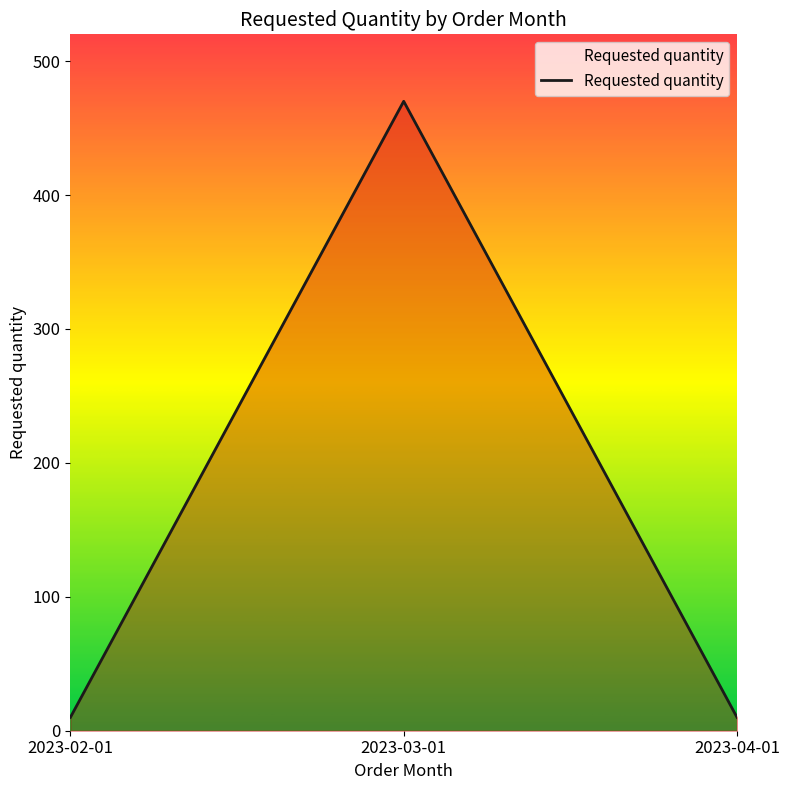

What is the difference between the values at 2023-03-01 and 2023-04-01?

460